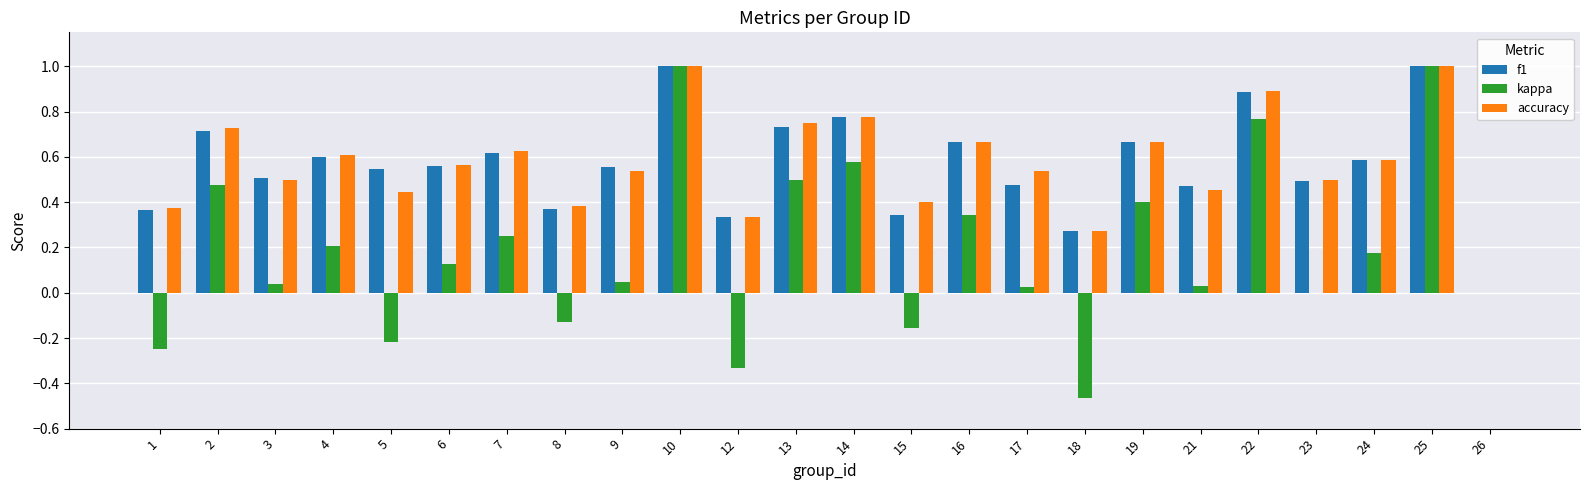

Where does the kappa series first go above 0?

2